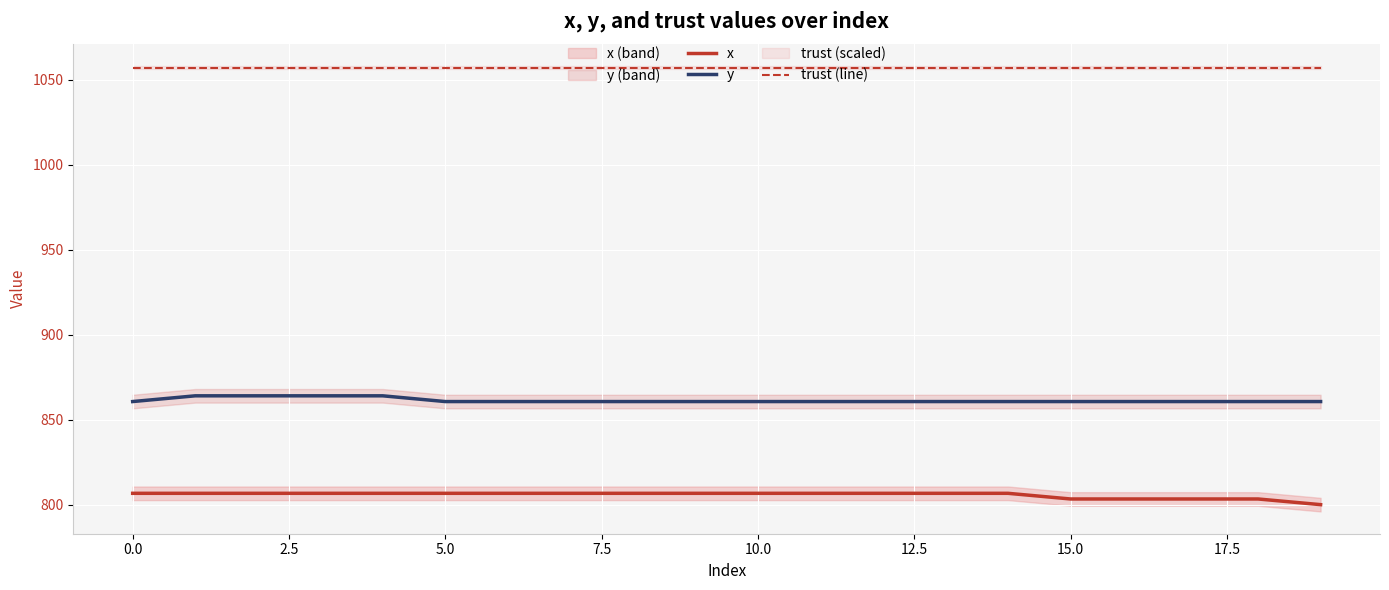

Rank the series by their average value, from highest to lowest.

trust (line), y, x